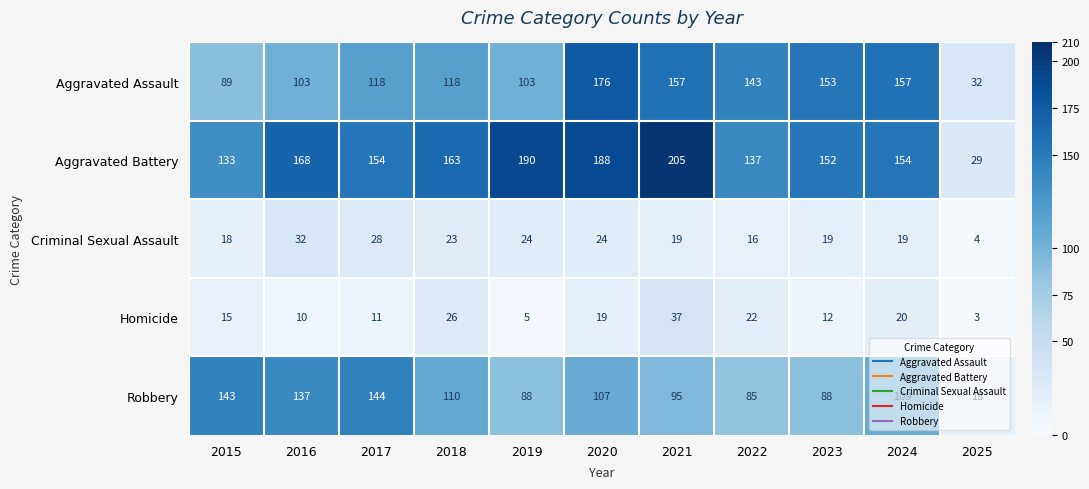

What is the total value across all series at 2015?

398